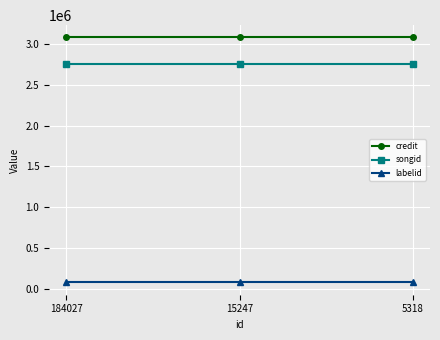

What are all the series names shown in the legend?

credit, songid, labelid